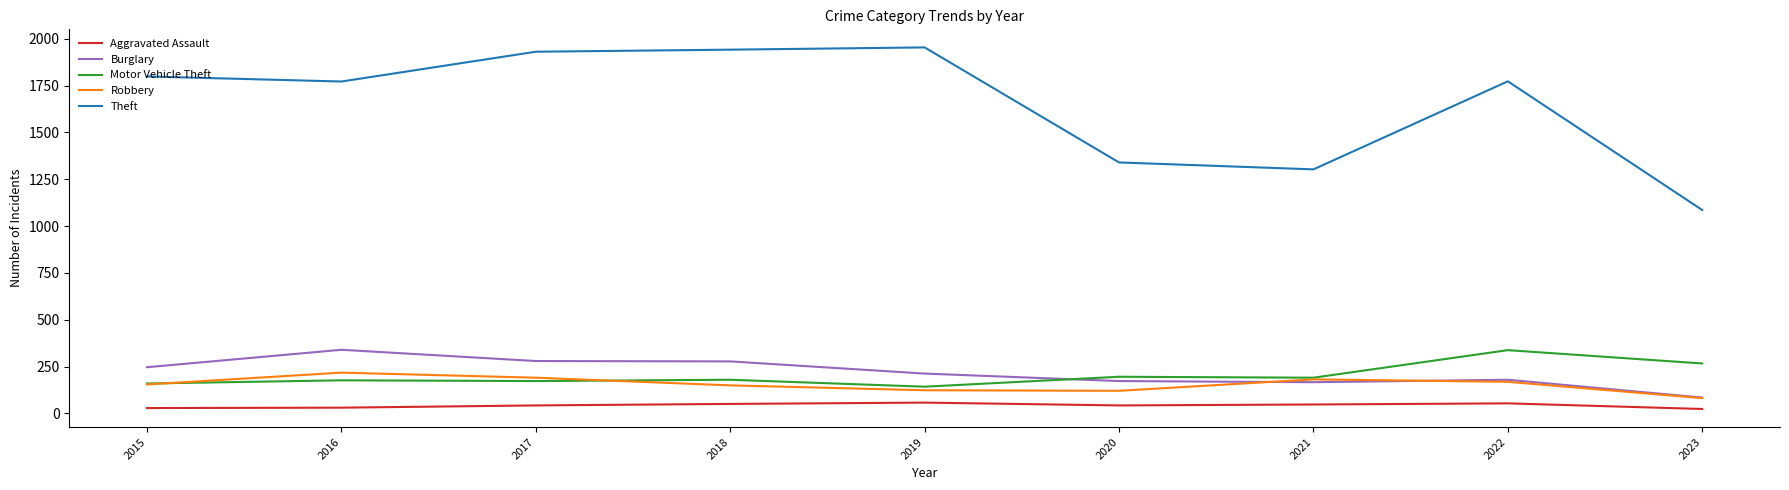

True or false: Burglary and Aggravated Assault intersect in this chart.

False